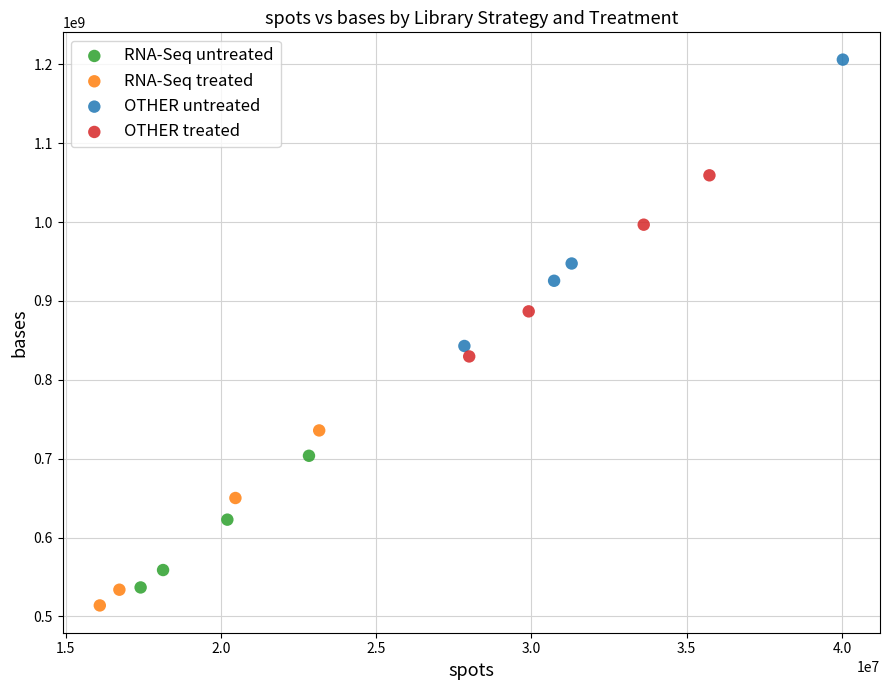

What are all the series names shown in the legend?

RNA-Seq untreated, RNA-Seq treated, OTHER untreated, OTHER treated